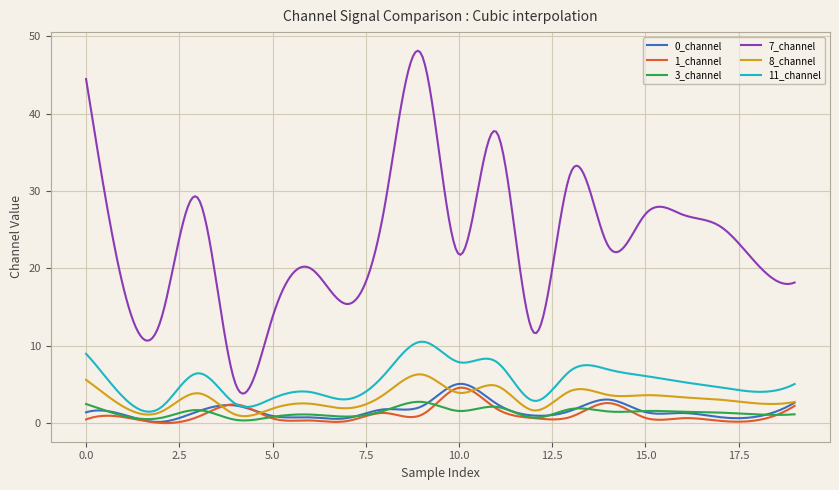

What is the maximum value shown in the chart?

48.1